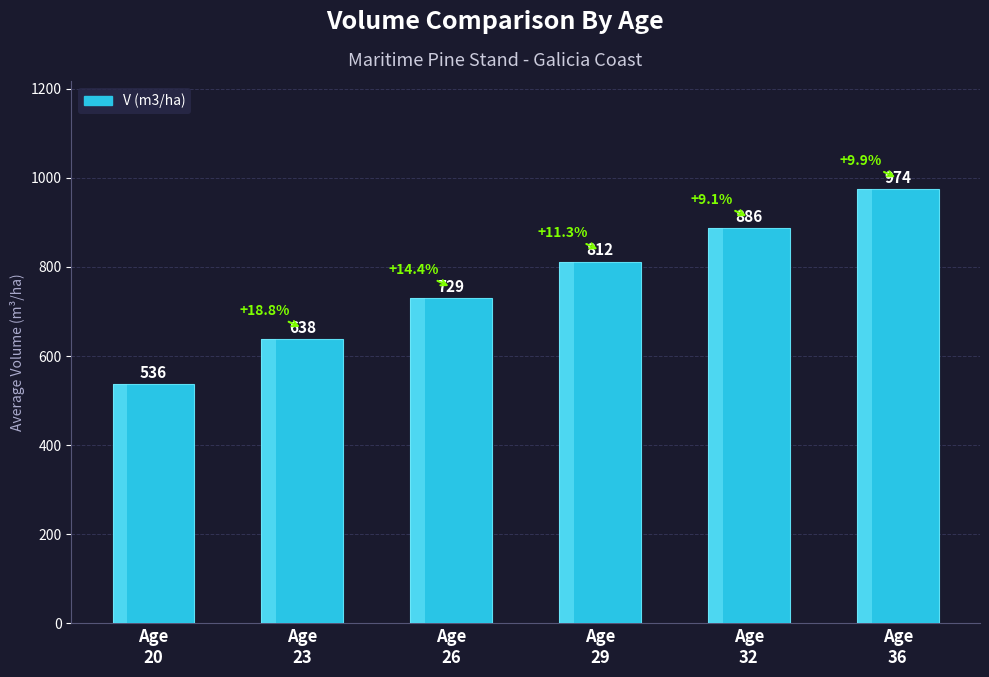

Reading left to right, extract all data points from this chart.

536.5	637.6	729.4	812.1	886.5	973.9